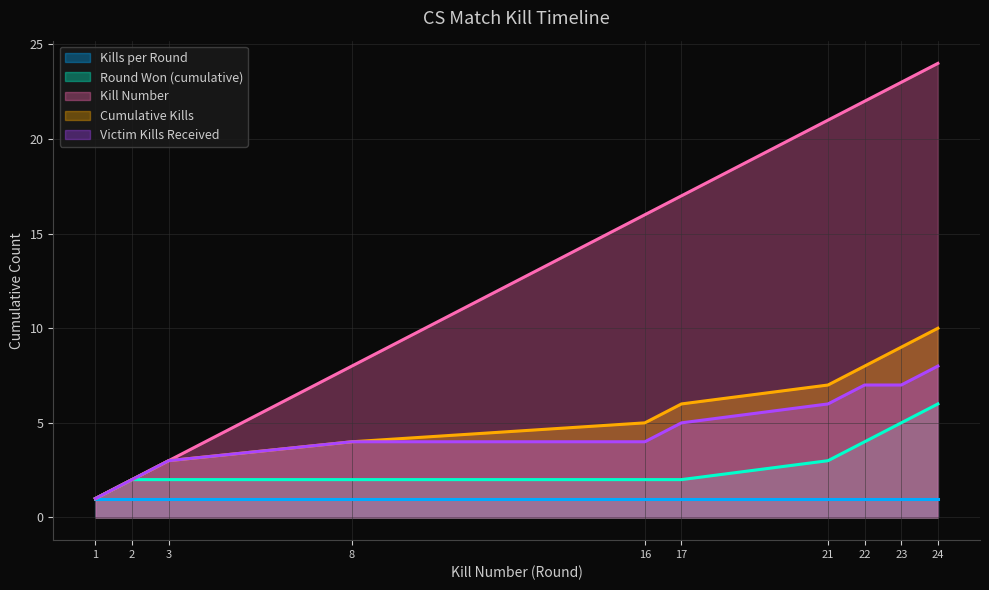

At 21, list the series in order from smallest to largest.

Kills per Round, Round Won (cumulative), Victim Kills Received, Cumulative Kills, Kill Number